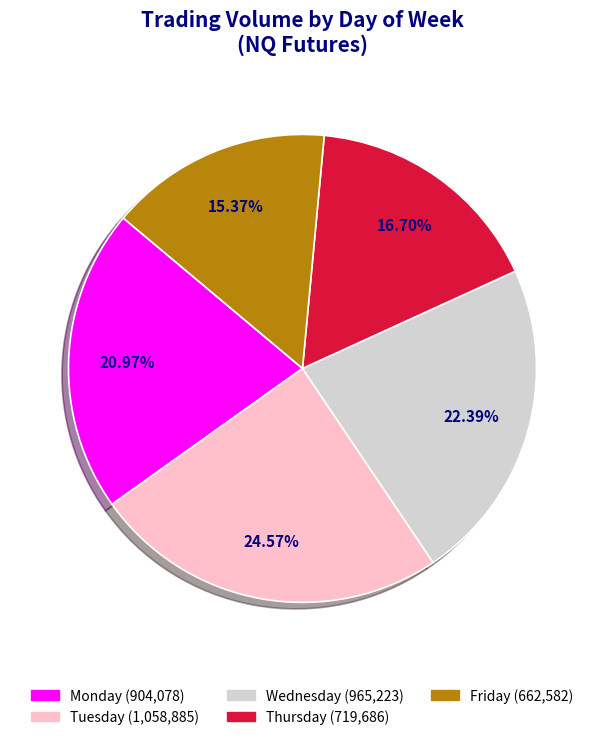

How many slices are in this pie chart?

5